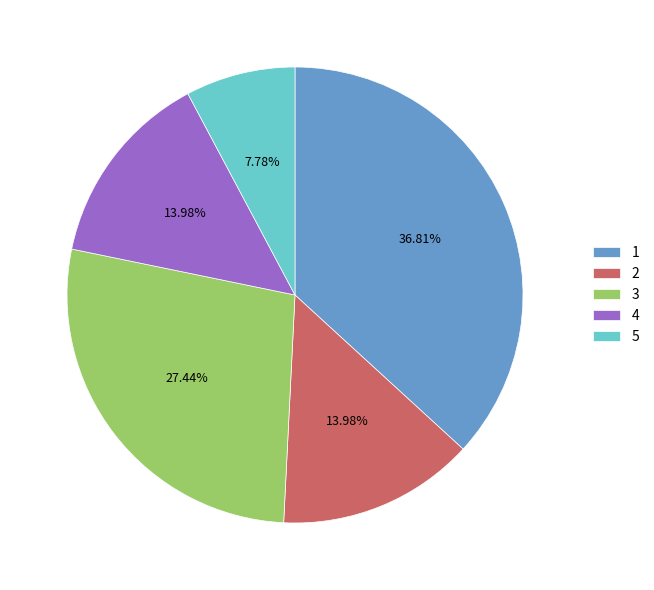

Is it true that 3 is 16% of the pie?

False